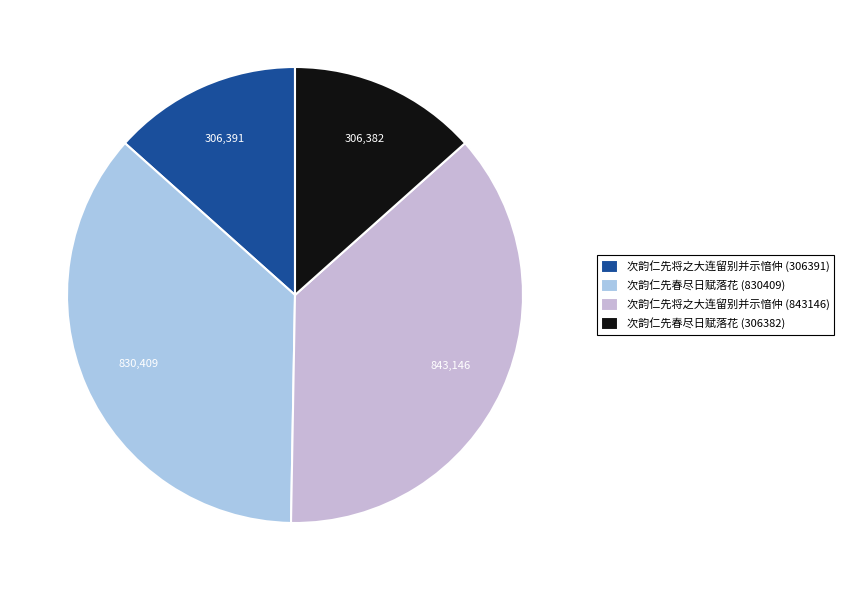

Does 次韵仁先春尽日赋落花 (306382) represent more than half of the total?

No